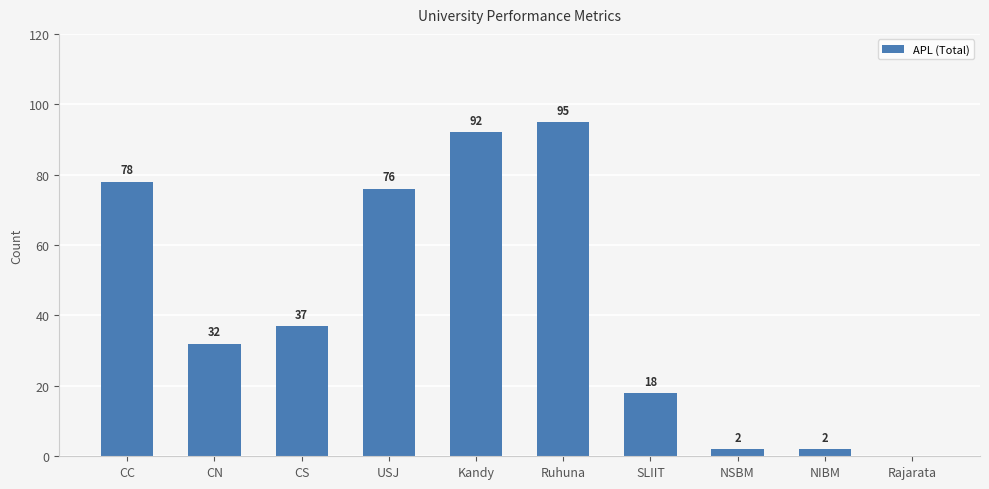

Which has a higher value, Kandy or CS?

Kandy